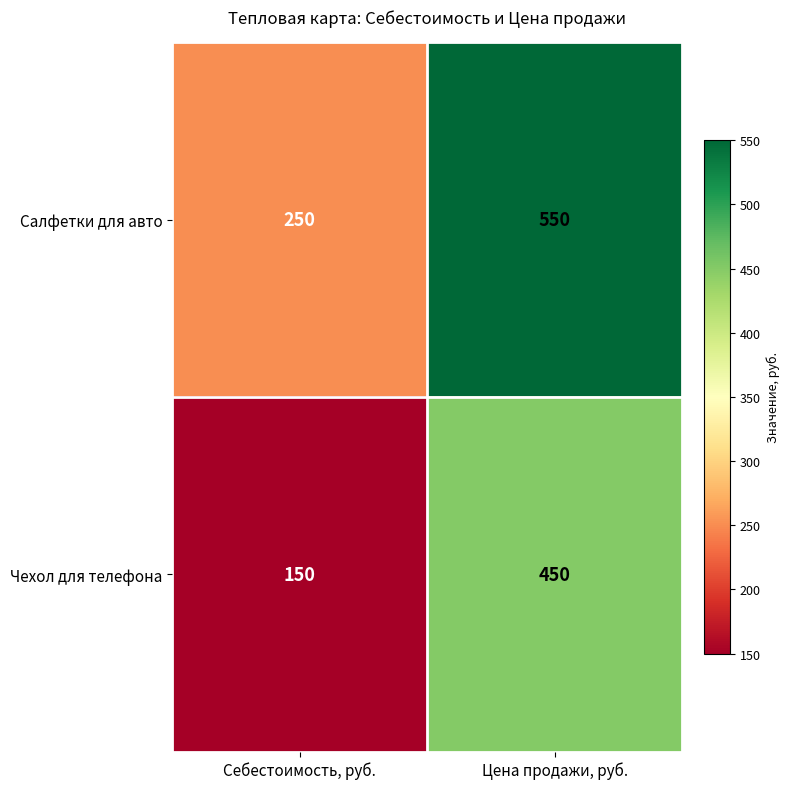

List the series in order of their overall mean, lowest first.

Чехол для телефона, Салфетки для авто